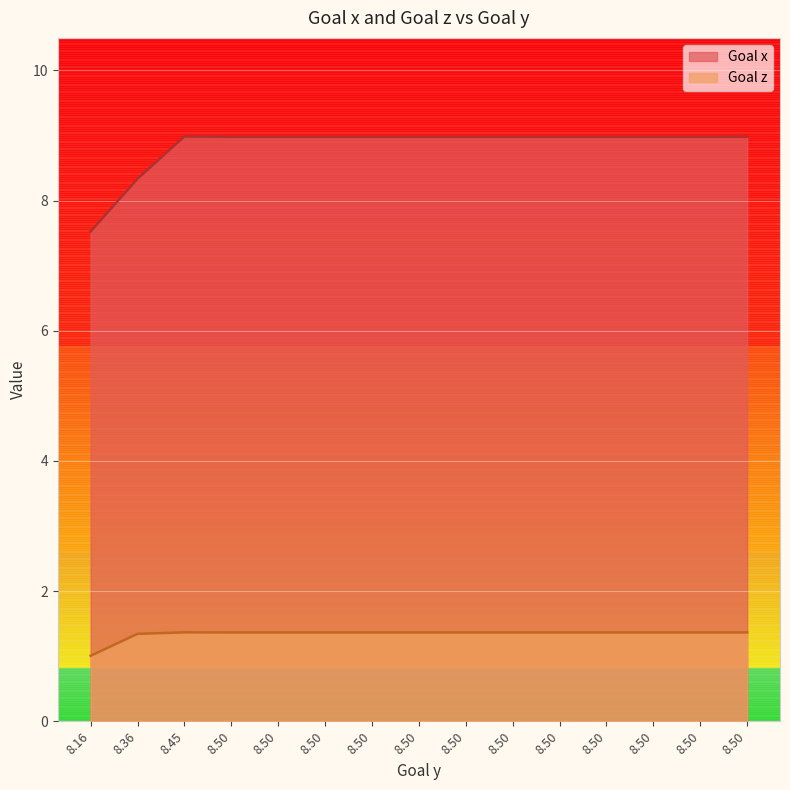

True or false: Goal z has a value of 0.4 at 8.50.

False